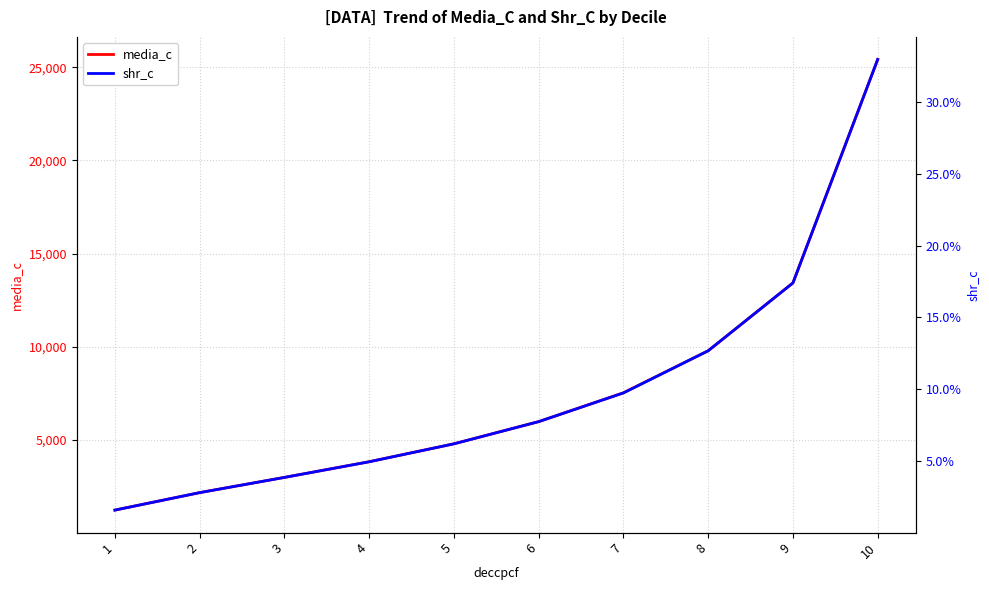

Reading left to right, what are all the values shown in this chart?

media_c: 1232.0	2169.4	2985.8	3826.6	4789.5	5979.9	7526.2	9782.4	13427.4	25420.4
shr_c: 1.6	2.8	3.9	5.0	6.2	7.8	9.8	12.7	17.4	33.0